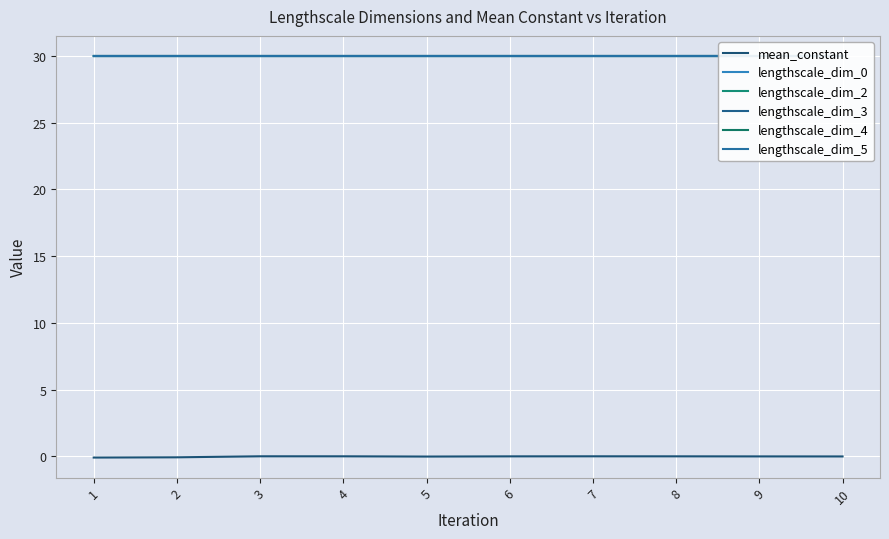

Which series has the largest range (max minus min)?

mean_constant